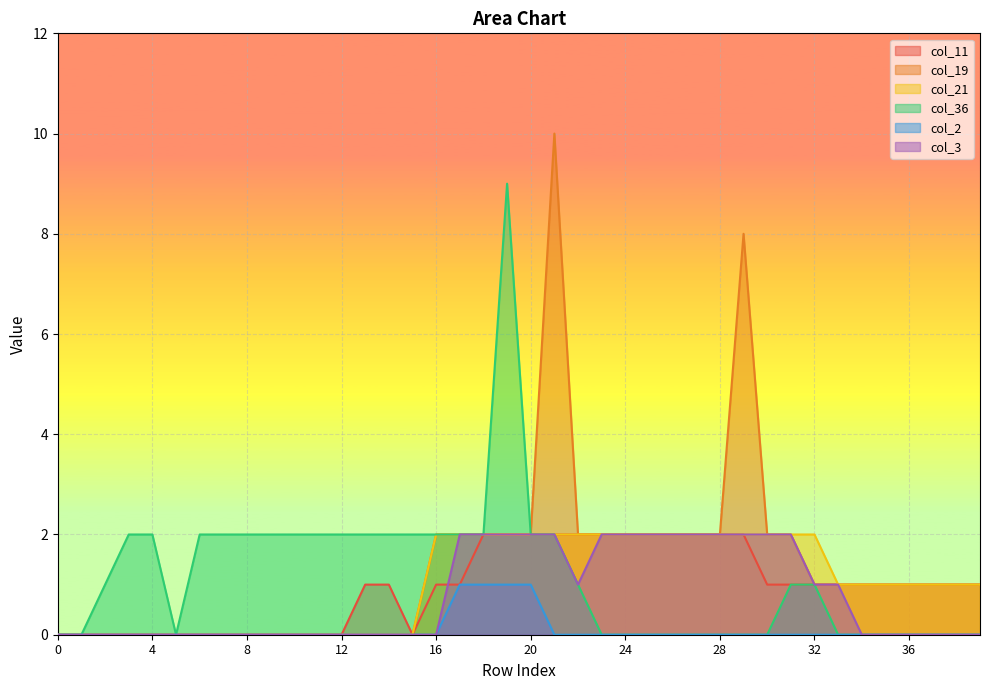

Reading left to right, what are all the values shown in this chart?

col_11: 0	0	0	0	0	0	0	0	0	0	0	0	0	1	1	0	1	1	2	2	2	2	2	2	2	2	2	2	2	2	1	1	1	1	1	1	1	1	1	1
col_19: 0	0	0	0	0	0	0	0	0	0	0	0	0	0	0	0	2	2	2	2	2	10	2	2	2	2	2	2	2	8	2	2	1	1	1	1	1	1	1	1
col_21: 0	0	0	0	0	0	0	0	0	0	0	0	0	0	0	0	2	2	2	2	2	2	2	2	2	2	2	2	2	2	2	2	2	1	1	1	1	1	1	1
col_36: 0	0	1	2	2	0	2	2	2	2	2	2	2	2	2	2	2	2	2	9	2	2	1	0	0	0	0	0	0	0	0	1	1	0	0	0	0	0	0	0
col_2: 0	0	0	0	0	0	0	0	0	0	0	0	0	0	0	0	0	1	1	1	1	0	0	0	0	0	0	0	0	0	0	0	0	0	0	0	0	0	0	0
col_3: 0	0	0	0	0	0	0	0	0	0	0	0	0	0	0	0	0	2	2	2	2	2	1	2	2	2	2	2	2	2	2	2	1	1	0	0	0	0	0	0